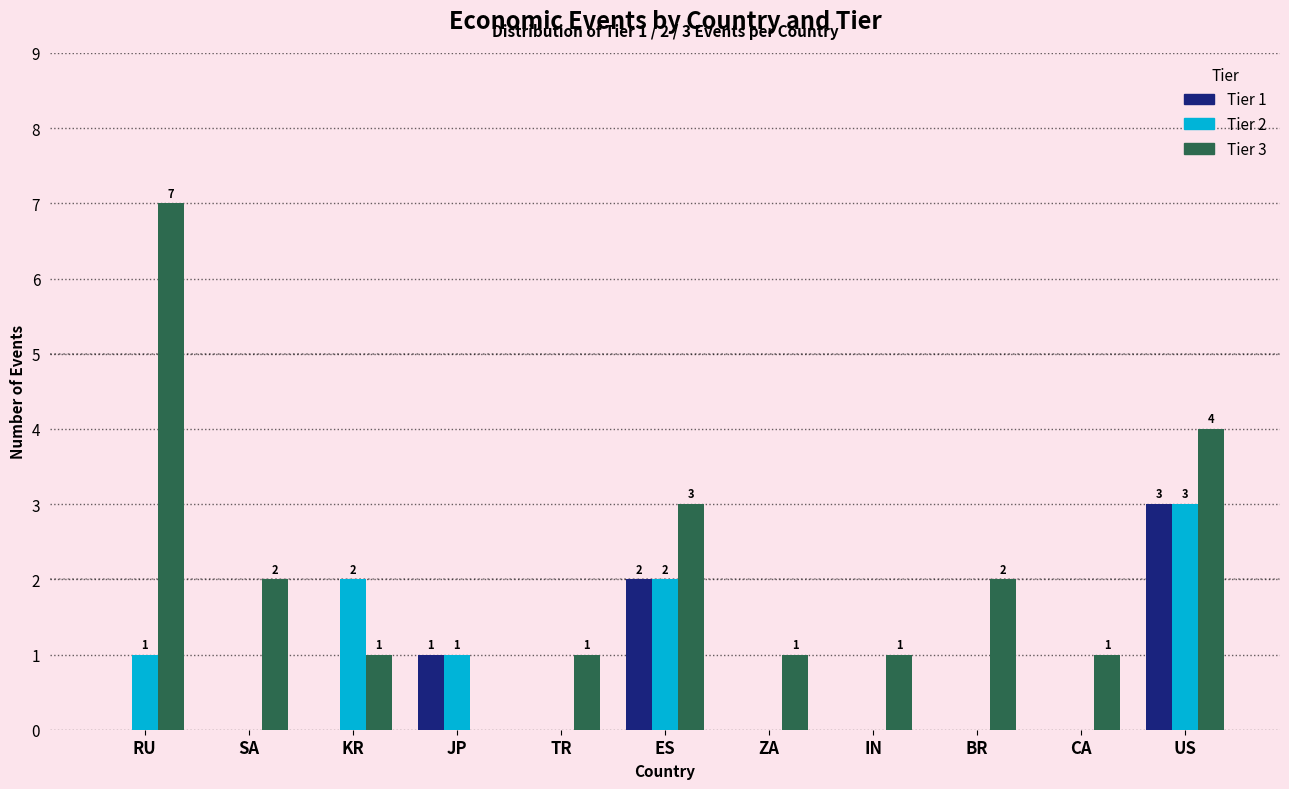

At which category is the sum across all series the highest?

US